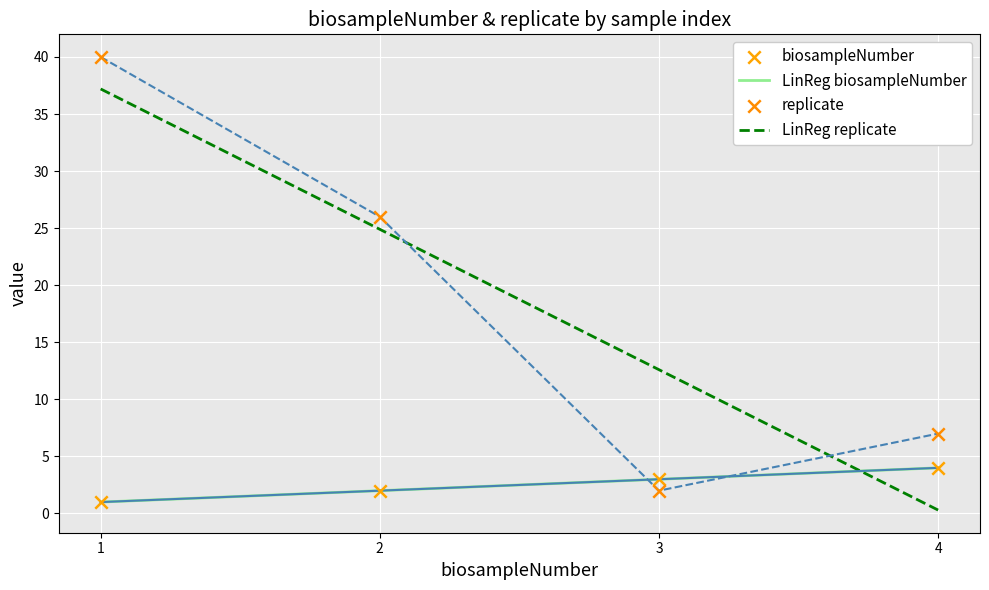

What is the total value across all series at 1?

79.2